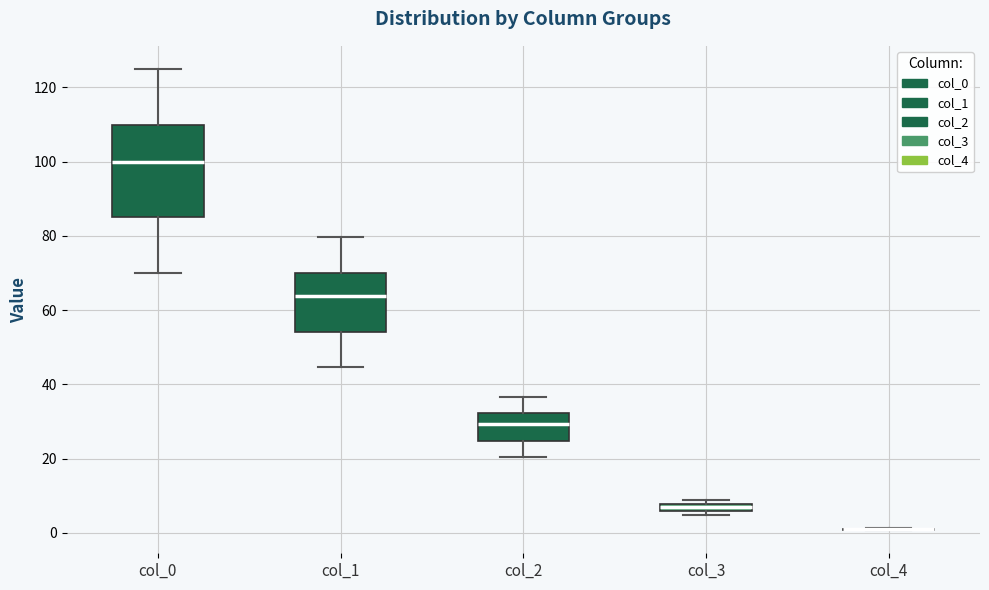

Where does the lower whisker of the box for col_2 end on the y-axis? The values are not printed on the chart, so give them approximately, as read against the axis.

20